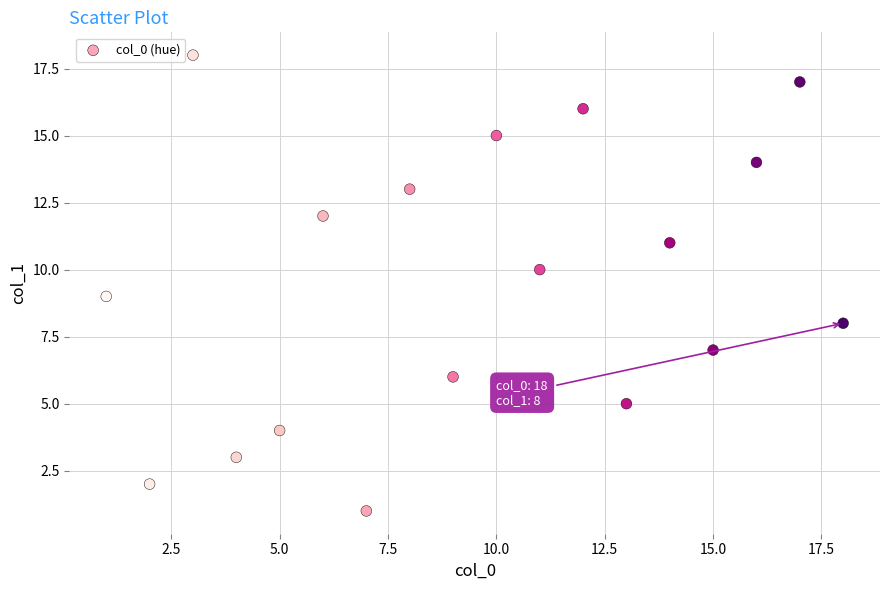

What is the range of X values (max minus min)?

17